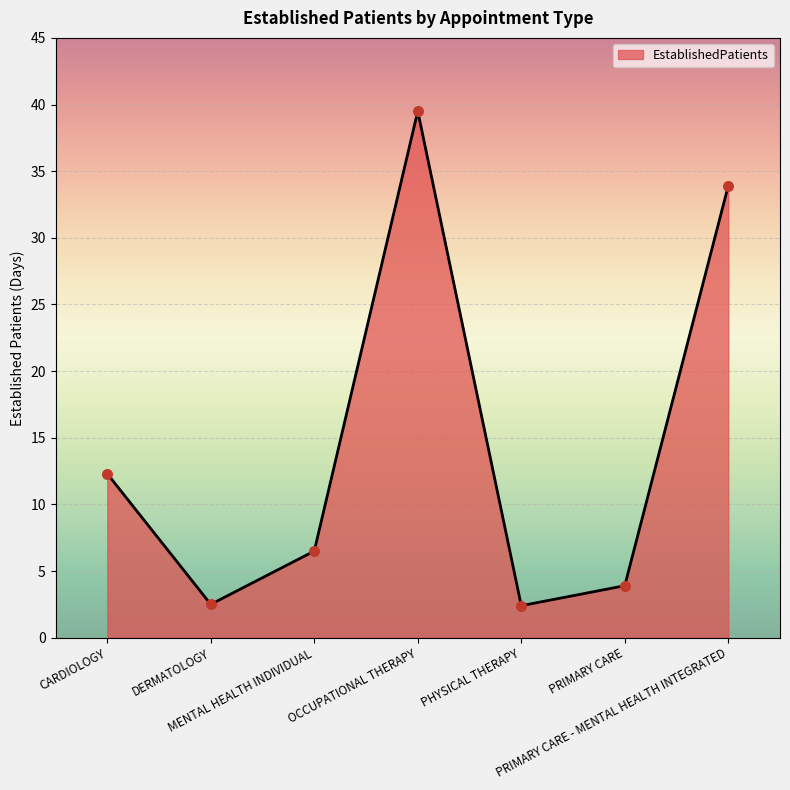

Between DERMATOLOGY and PRIMARY CARE, which is larger?

PRIMARY CARE